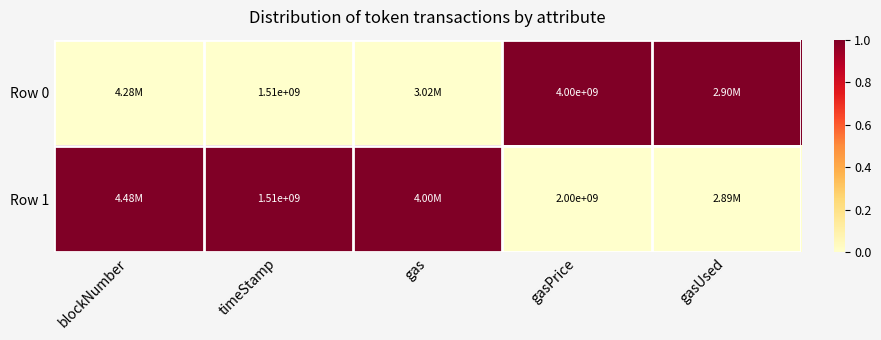

At gasPrice, list the series in order from largest to smallest.

Row 0, Row 1